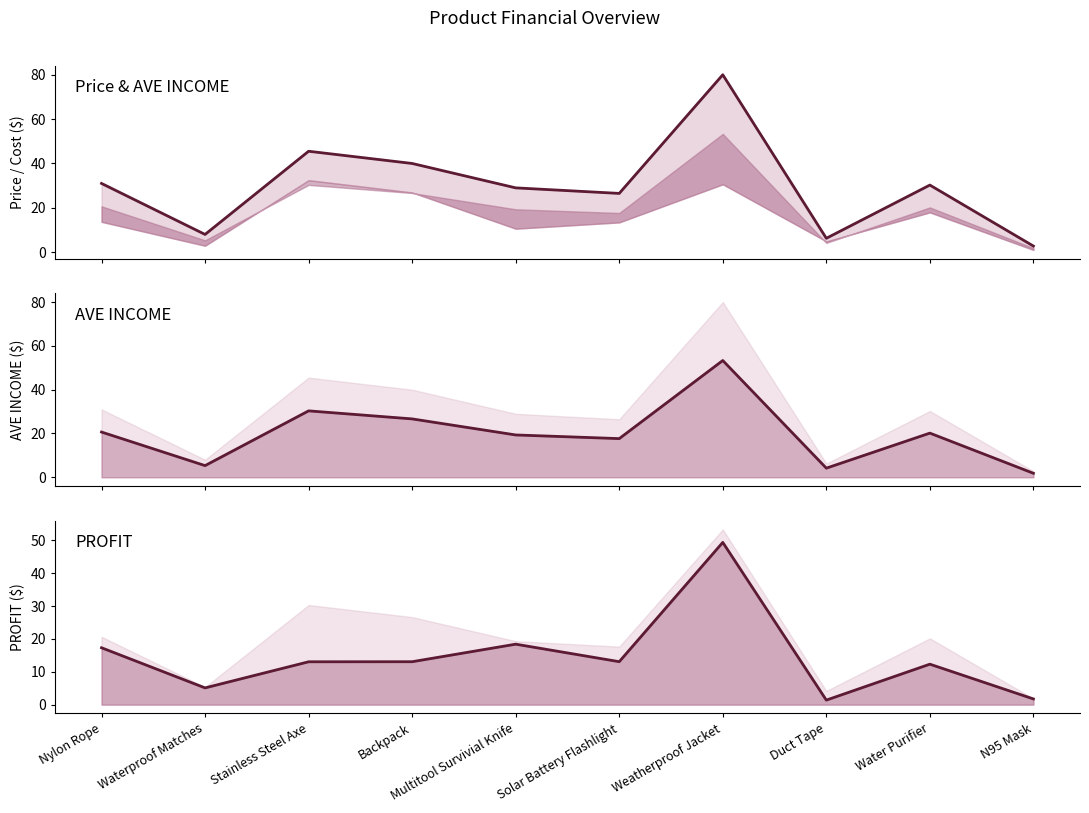

What are all the series names shown in the legend?

Price, AVE INCOME, PROFIT